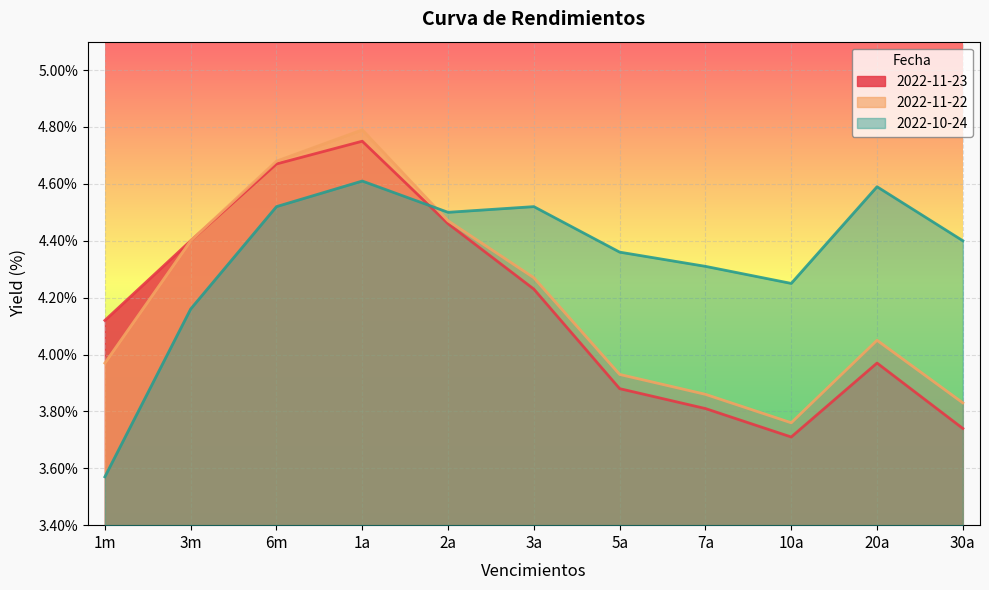

What are all the series names shown in the legend?

2022-11-23, 2022-11-22, 2022-10-24